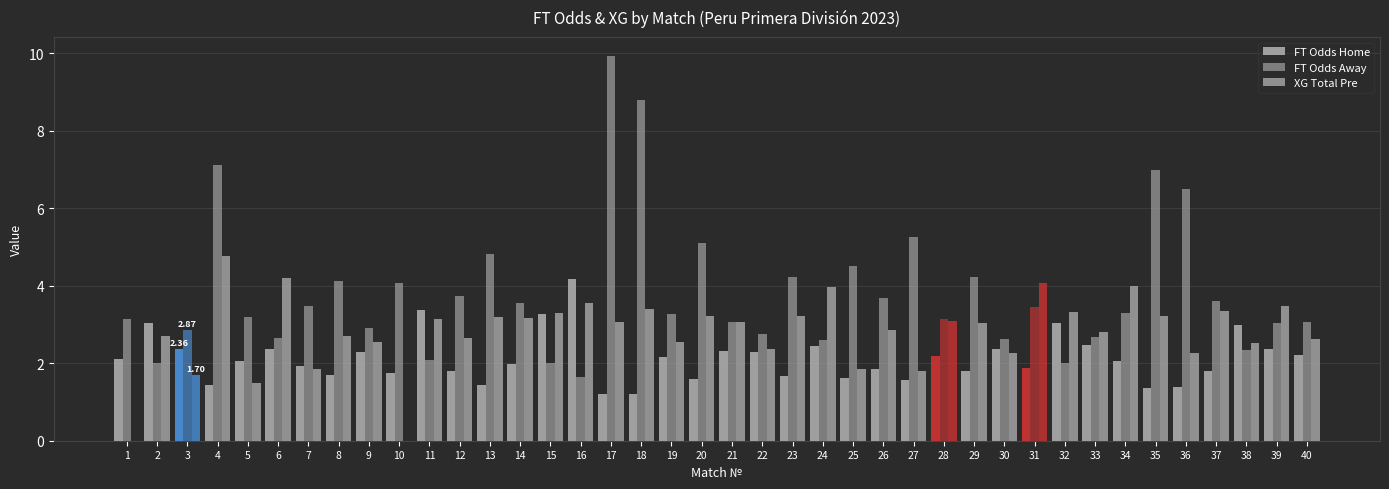

Are the bars horizontal?

No